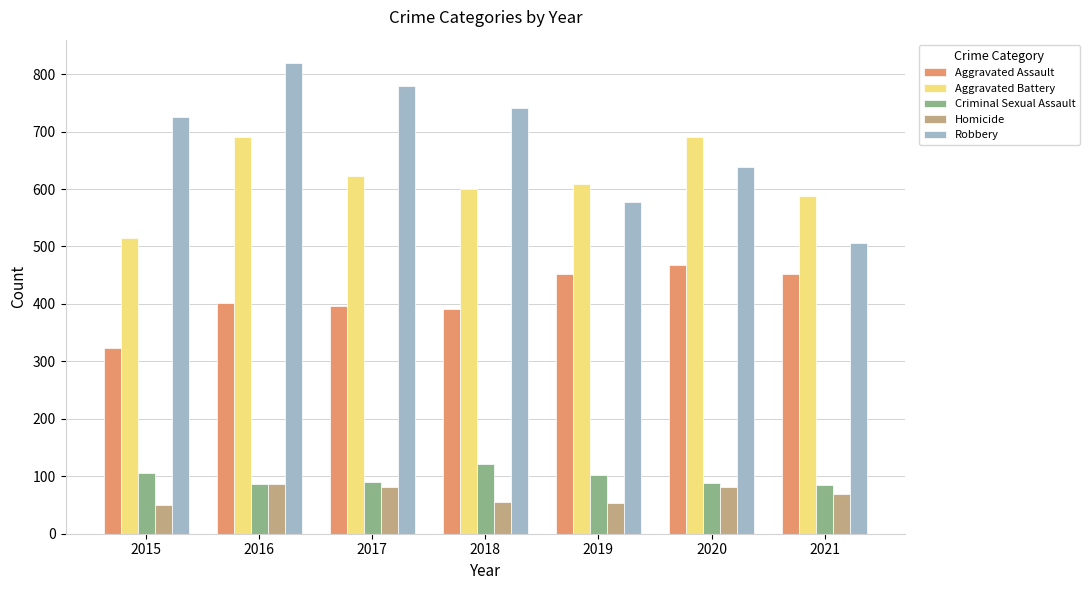

The value of Aggravated Battery at 2015 is 846. True or false?

False